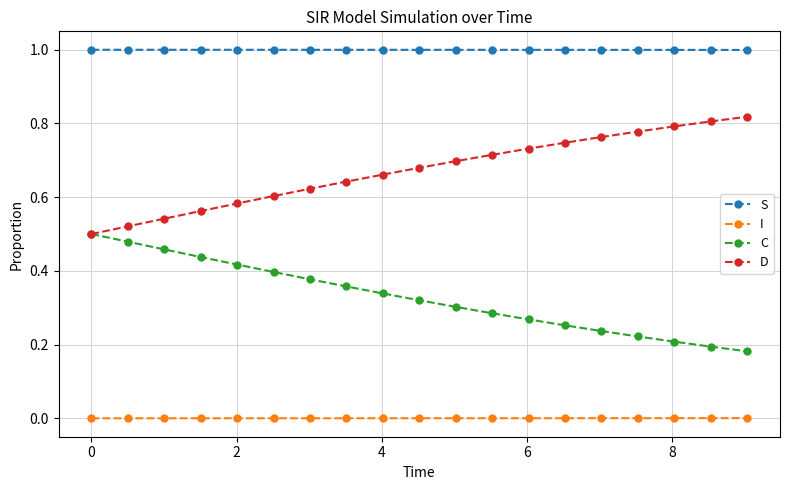

Rank the series by their maximum value, from highest to lowest.

S, D, C, I